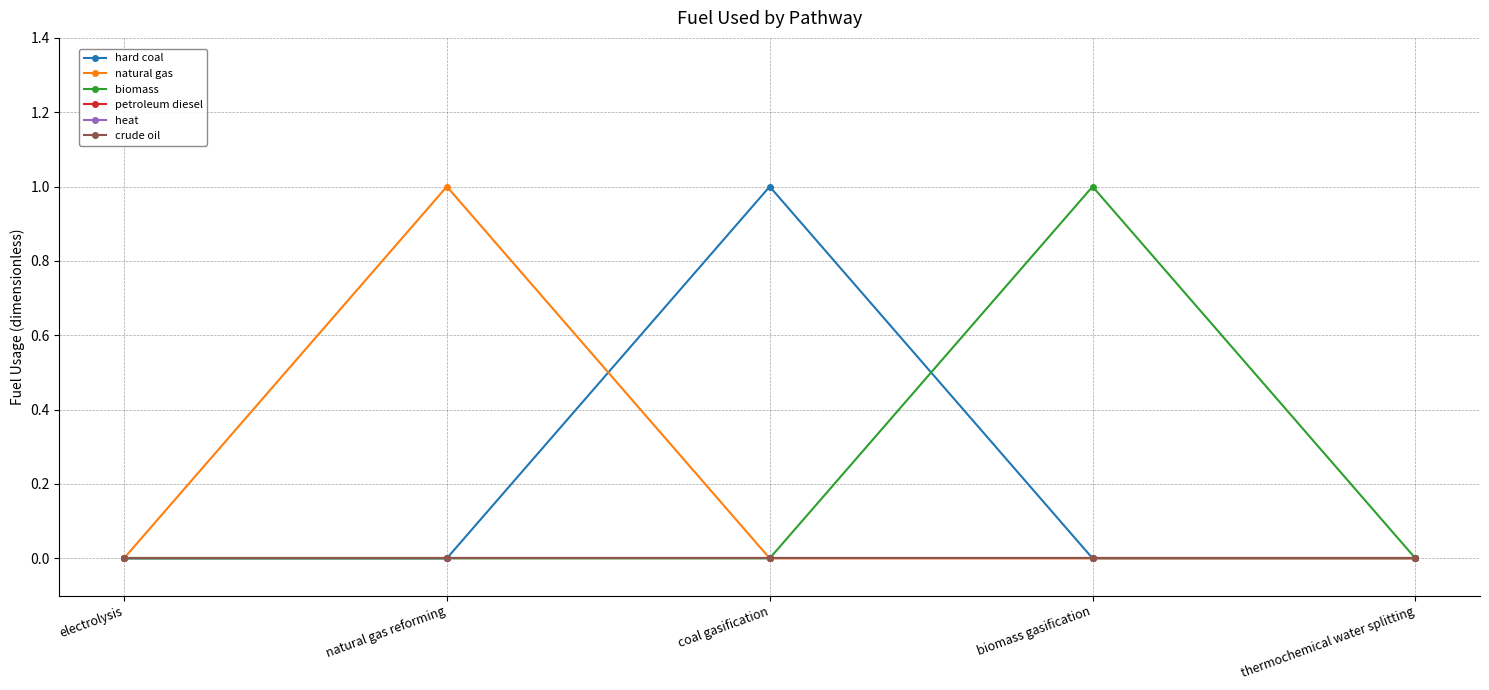

Does the chart have visible grid lines?

Yes